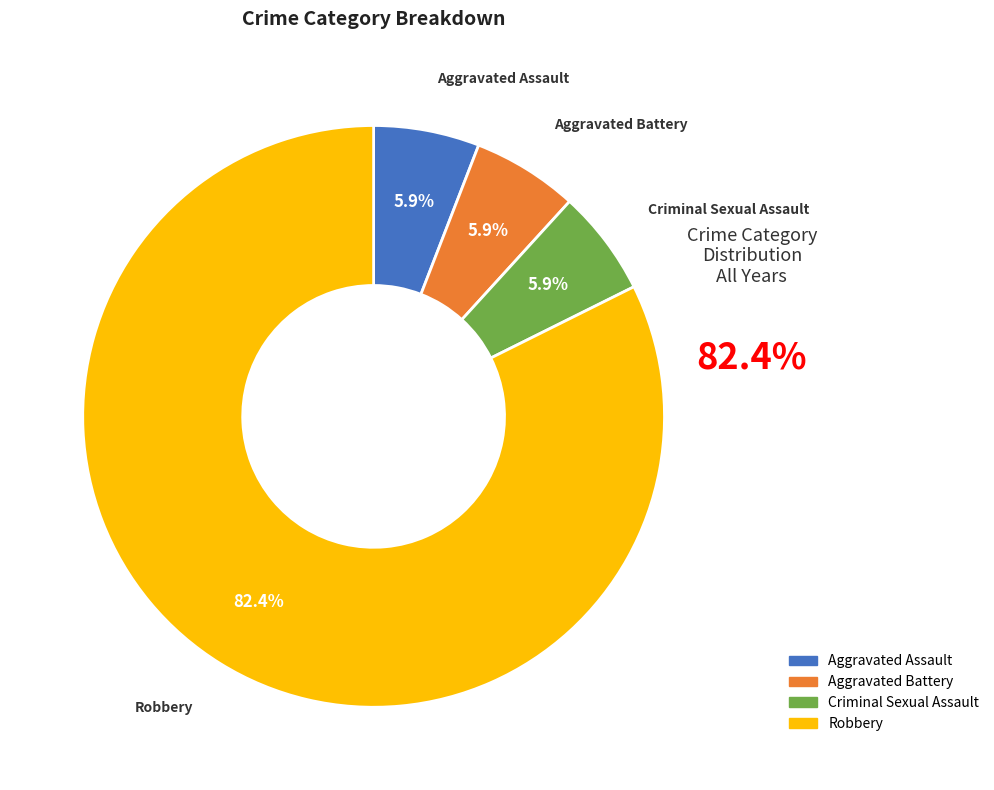

To the nearest percent, what is the average slice percentage?

25%